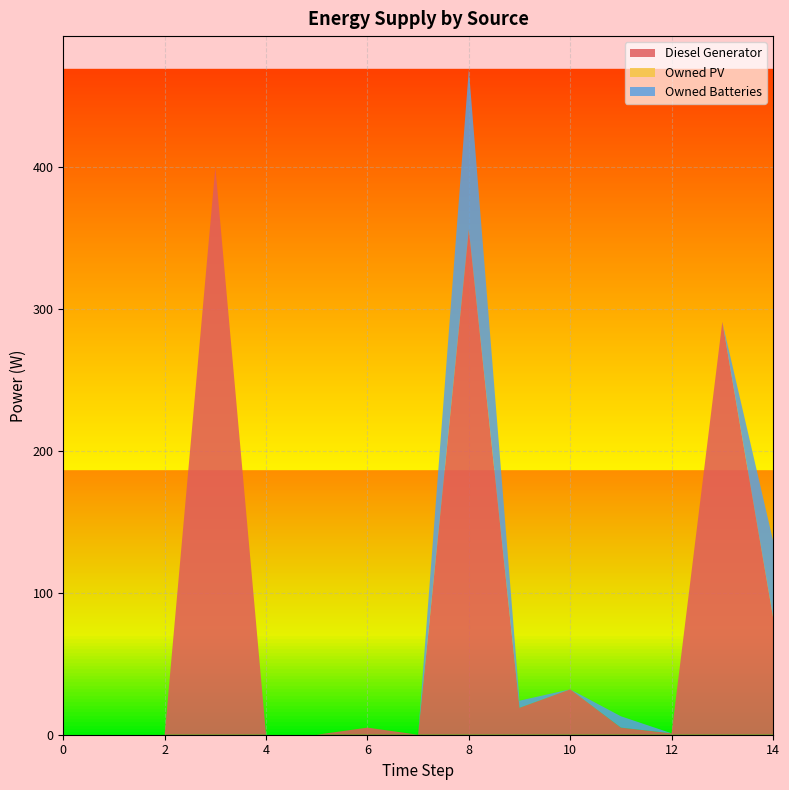

Reading right to left, extract all data points from this chart.

Diesel Generator: 83	291	1	5	32	19	356	0	5	0	0	400	0	0	0
Owned PV: 0	0	0	0	0	0	0	0	0	0	0	0	0	0	0
Owned Batteries: 54	0	0	8	0	5	113	0	0	0	0	0	0	0	0